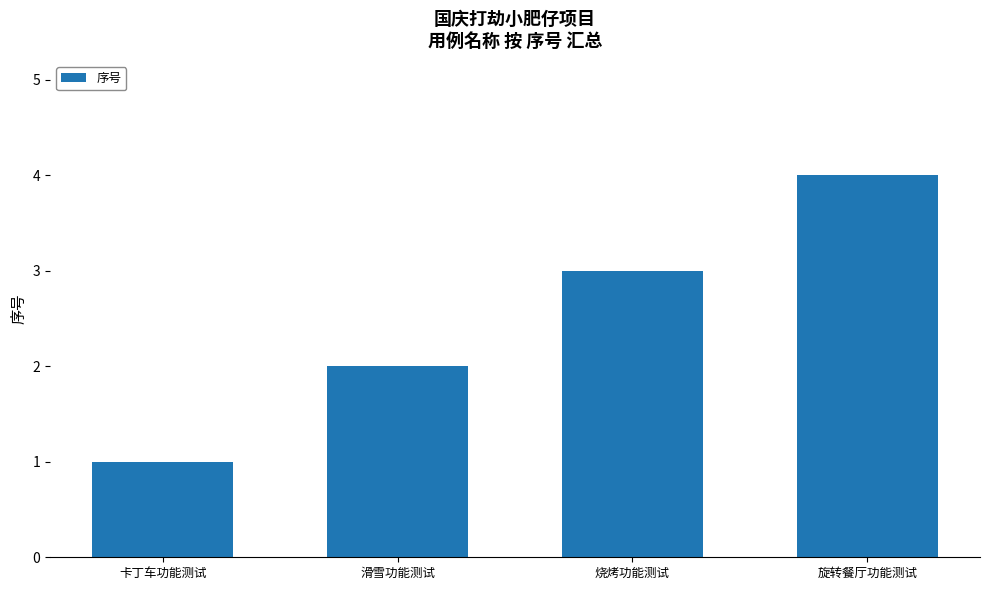

At which label is the value closest to 2?

滑雪功能测试